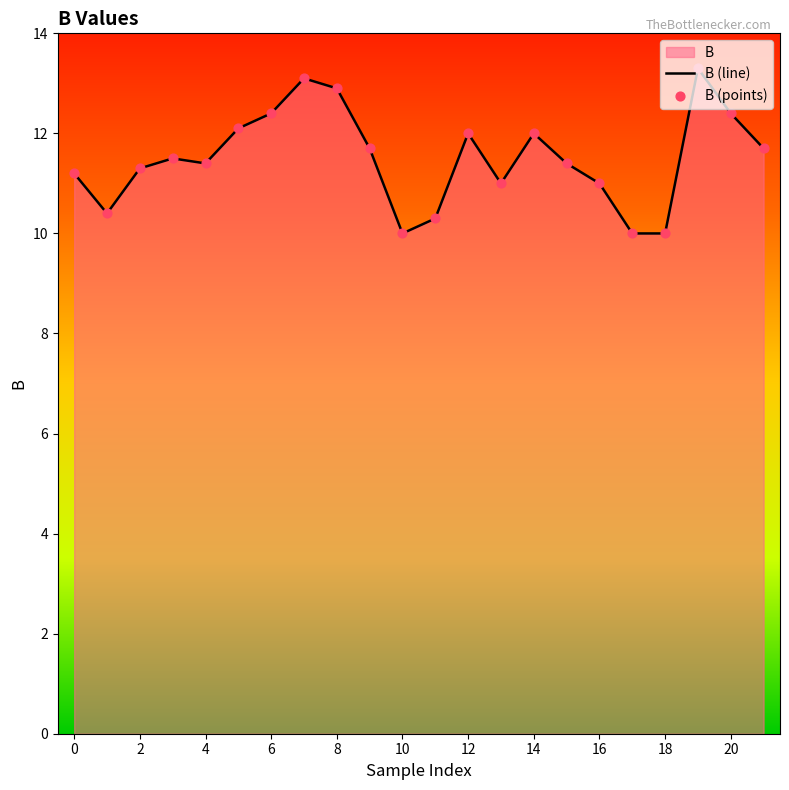

Which series has the largest Y range (max minus min)?

B (line)